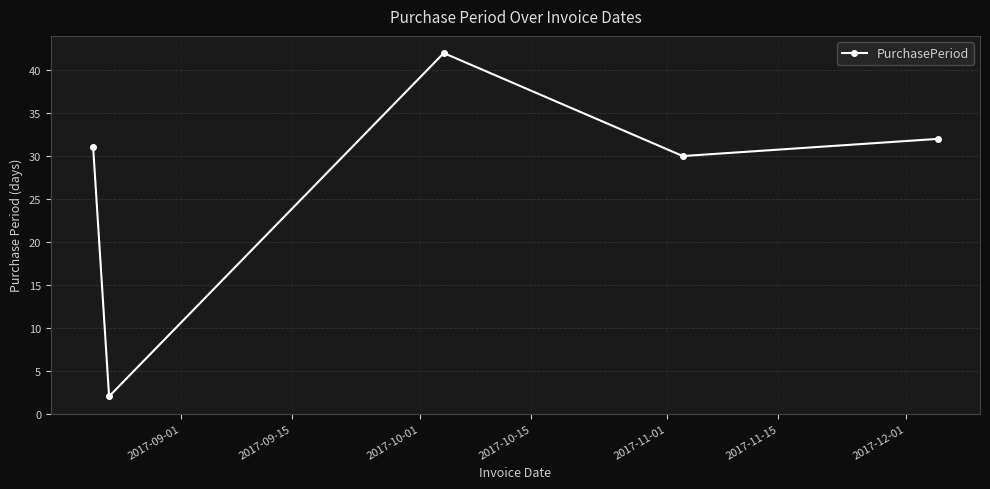

Reading left to right, list all the values displayed in this chart.

31	2	42	30	32